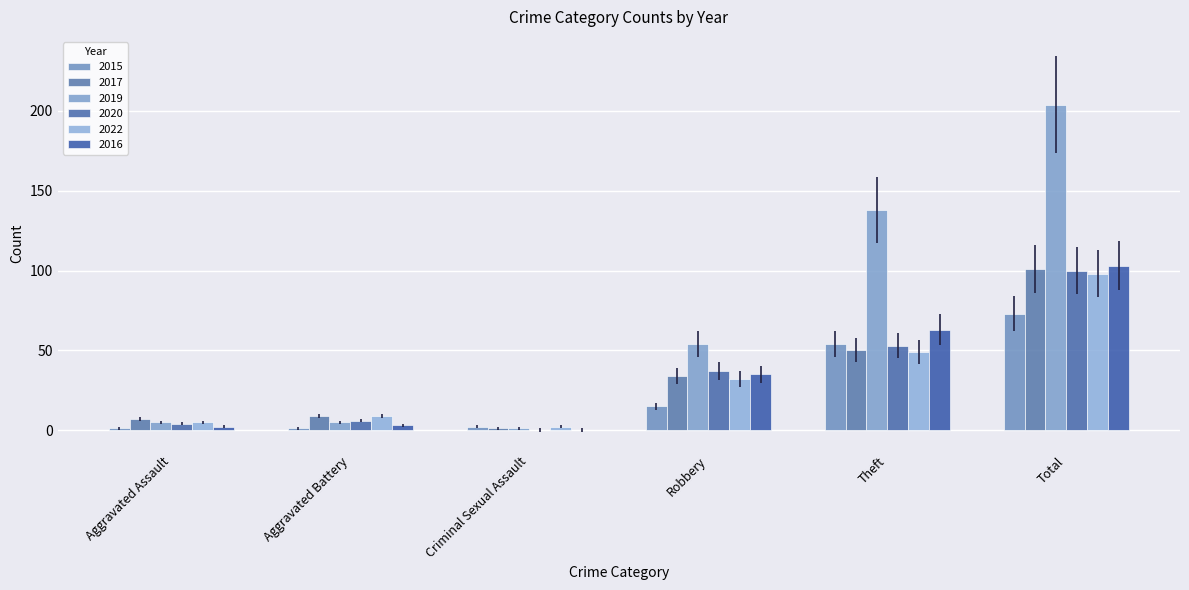

How many categories are shown in the chart?

6